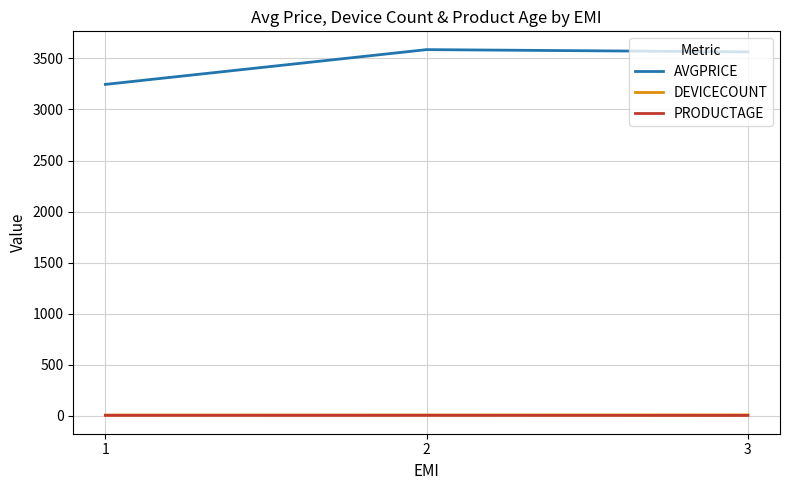

How many lines are shown in the chart?

3